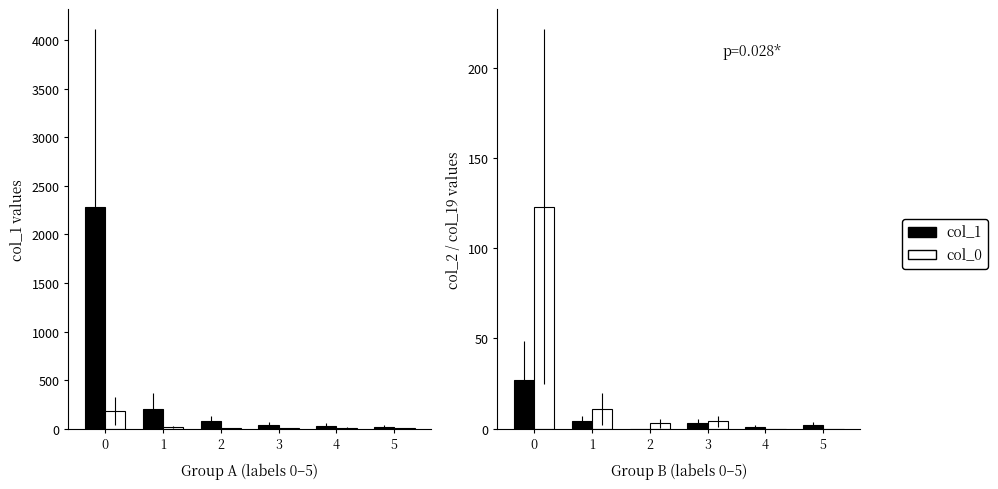

Rank the categories by col_1 value from lowest to highest.

2, 4, 5, 3, 1, 0